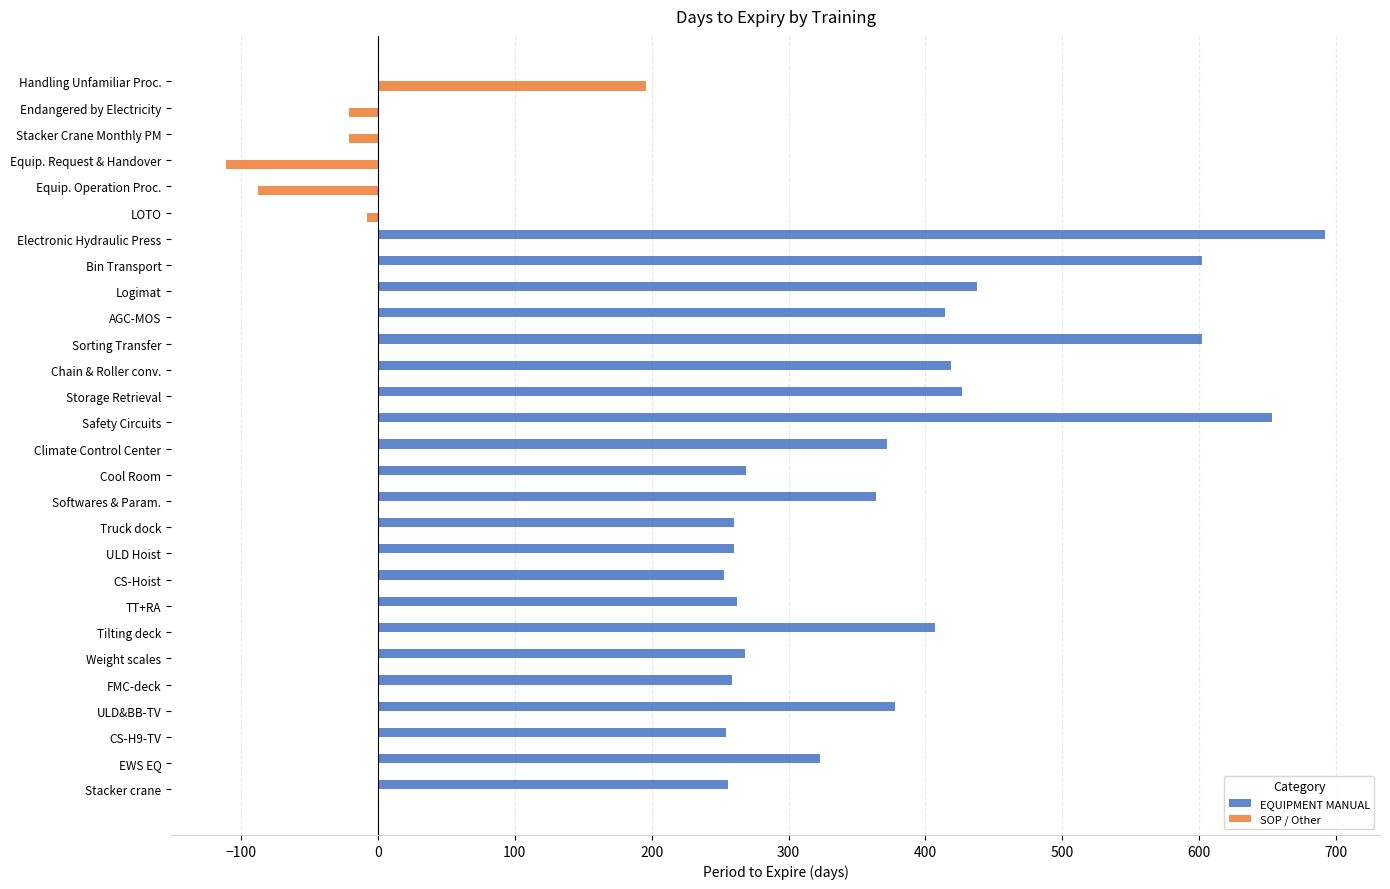

True or false: EQUIPMENT MANUAL has a value of 807 at Sorting Transfer.

False